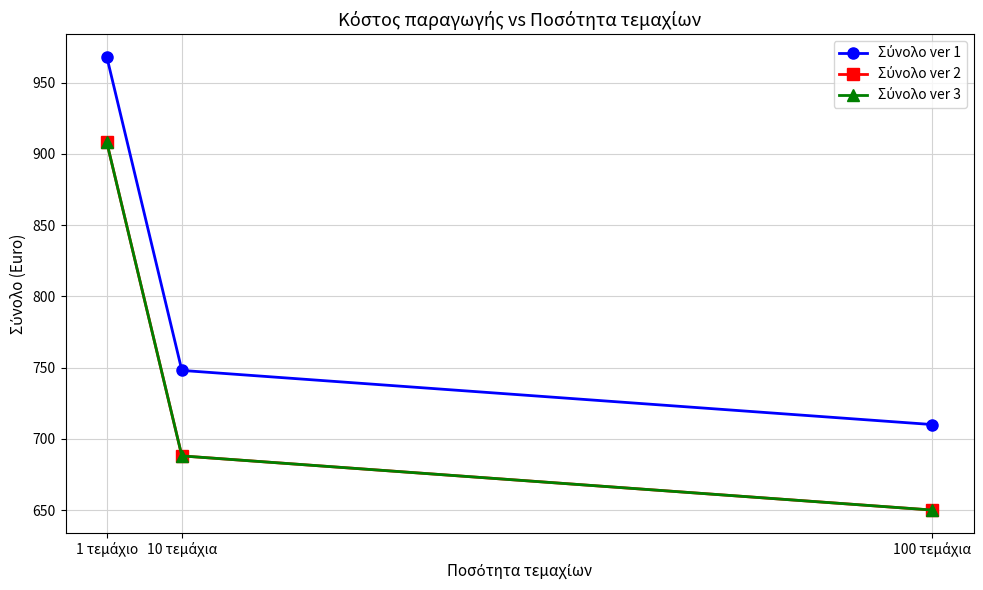

At how many categories does at least one series exceed 672?

3